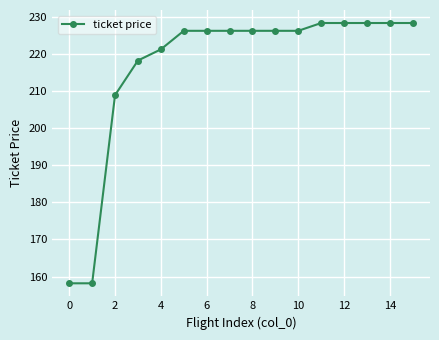

What is the maximum value shown in the chart?

228.3